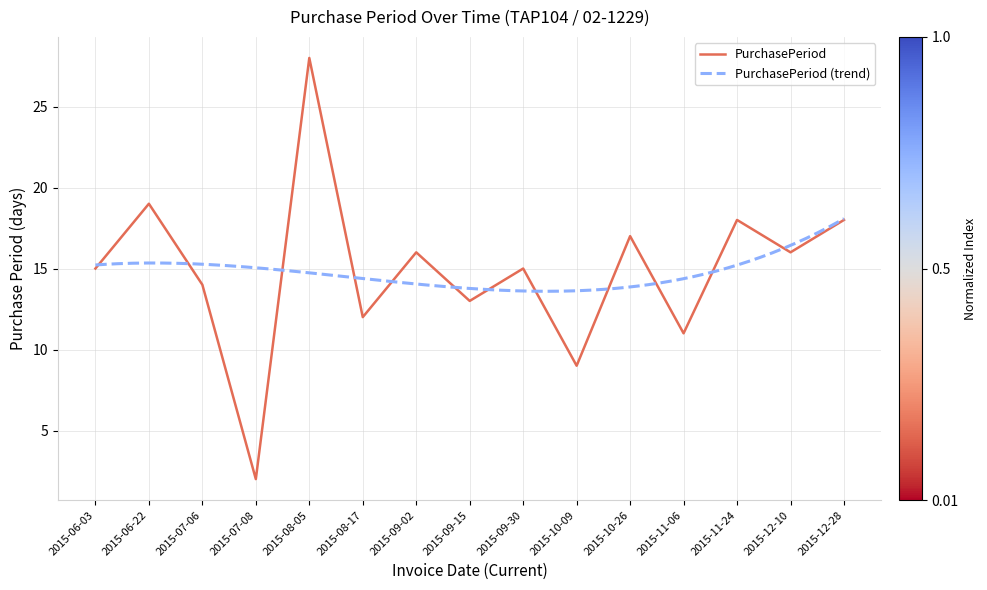

What is the label of the 8th point from the right?

2015-09-15